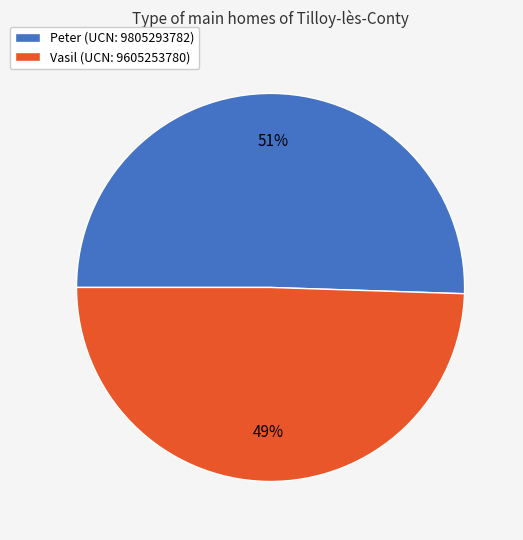

What is the ratio of the value at Peter to the value at Vasil?

1.0